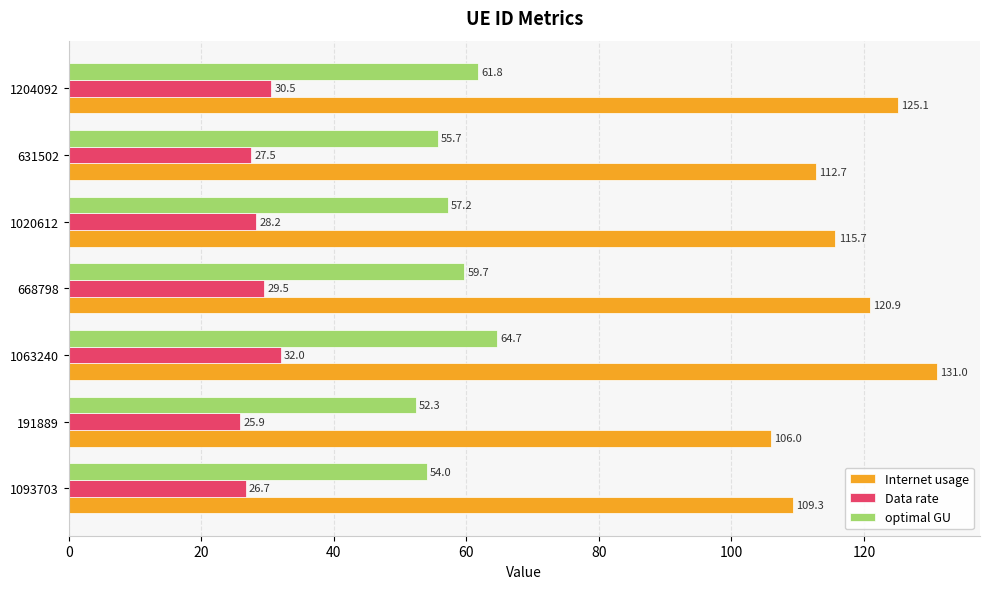

List the labels in order of Internet usage value, smallest first.

191889, 1093703, 631502, 1020612, 668798, 1204092, 1063240